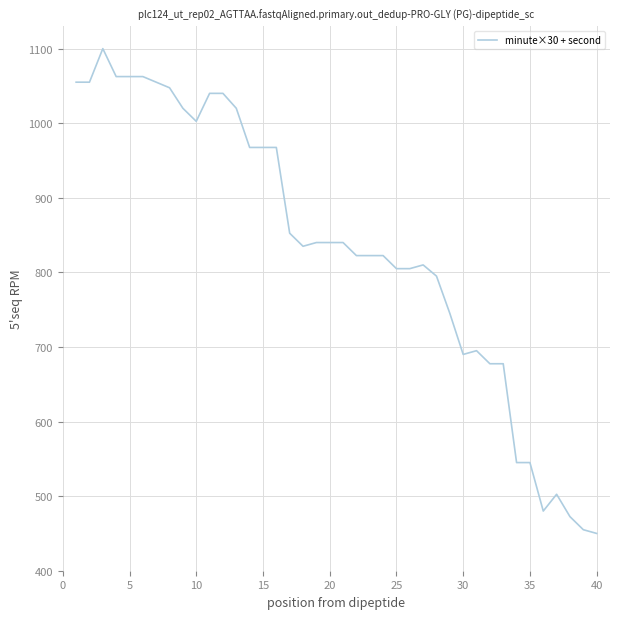

What is the minimum value shown in the chart?

450.0